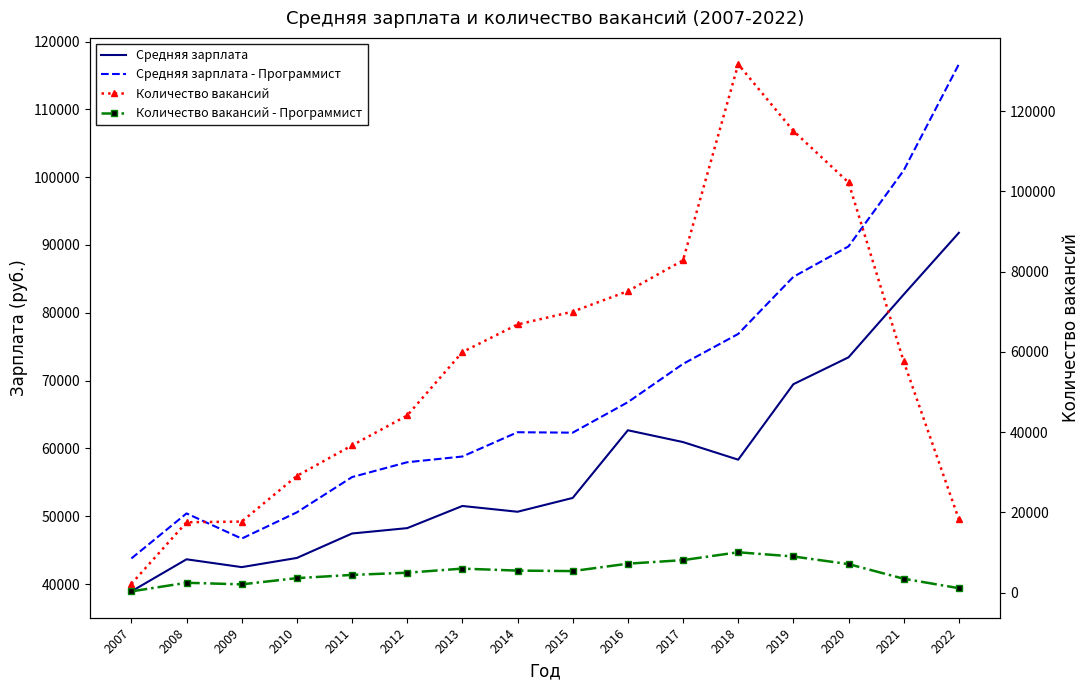

Which series has the largest total across all categories?

Средняя зарплата - Программист